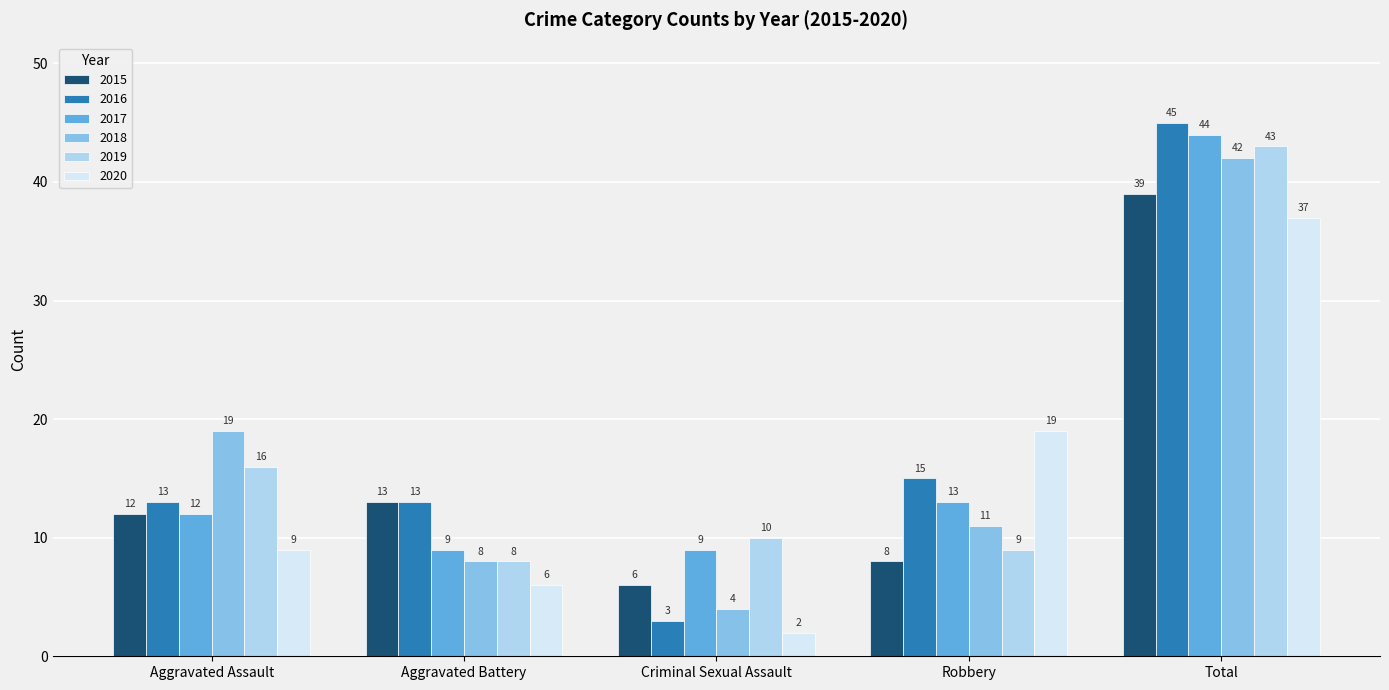

What is the spread (max minus min) of values at Robbery?

11